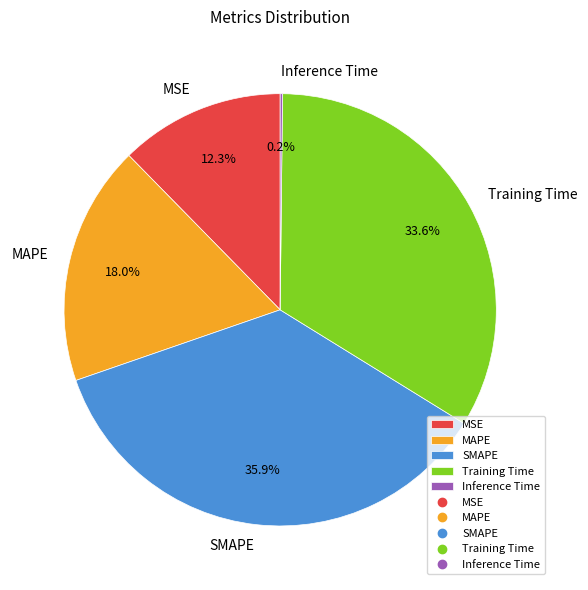

Does Training Time account for over 50% of the chart?

No